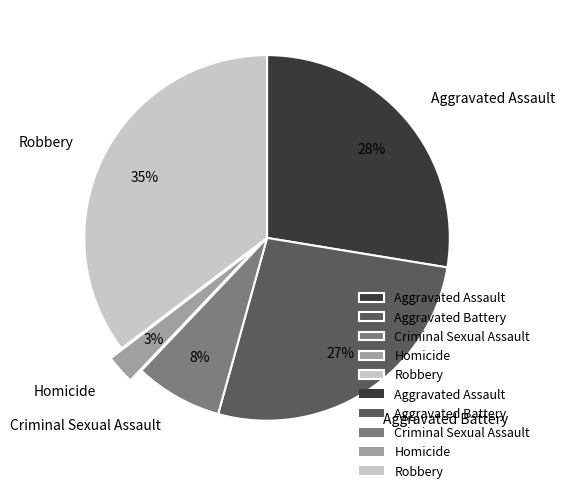

True or false: Criminal Sexual Assault accounts for 8% of the total.

True